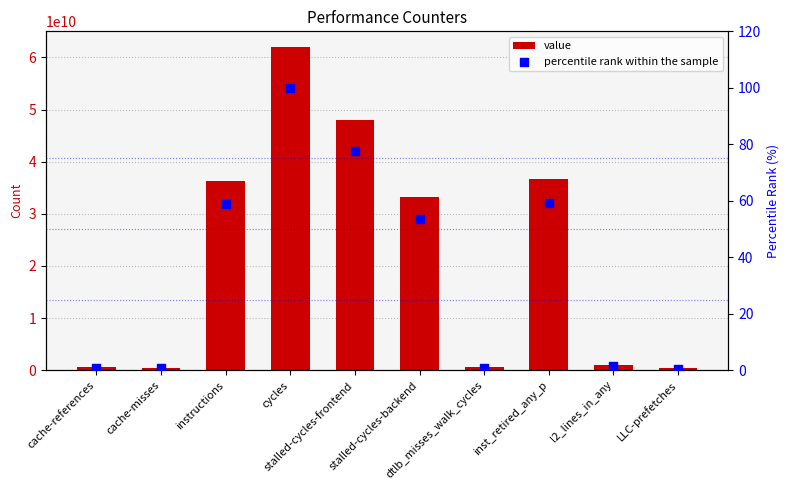

At how many categories does at least one series exceed 27073615251?

5